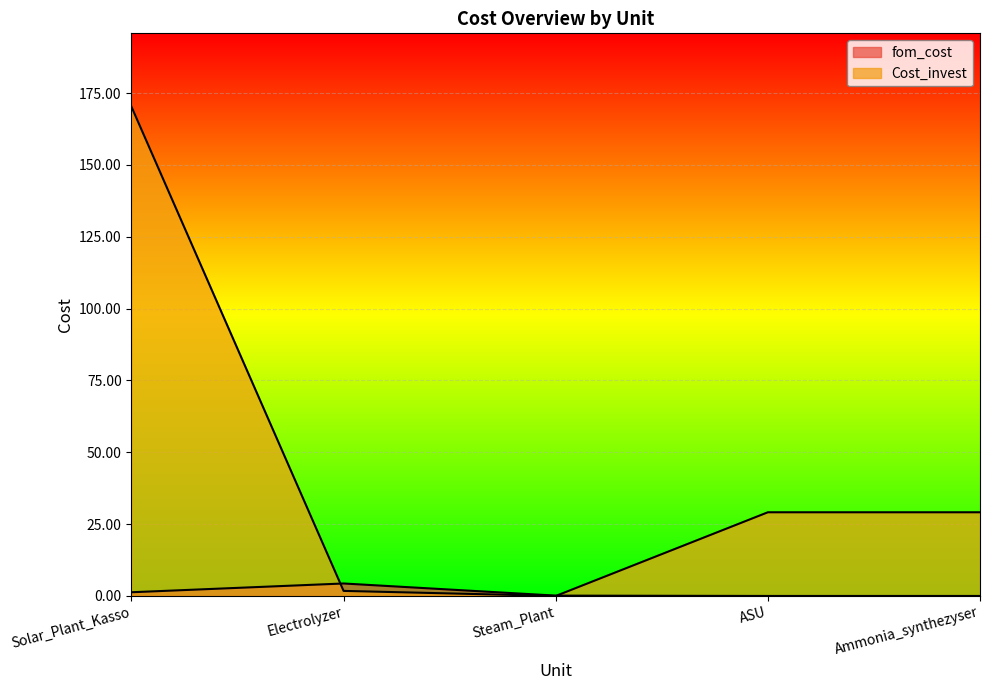

Which has a higher value, Electrolyzer or Solar_Plant_Kasso?

Electrolyzer